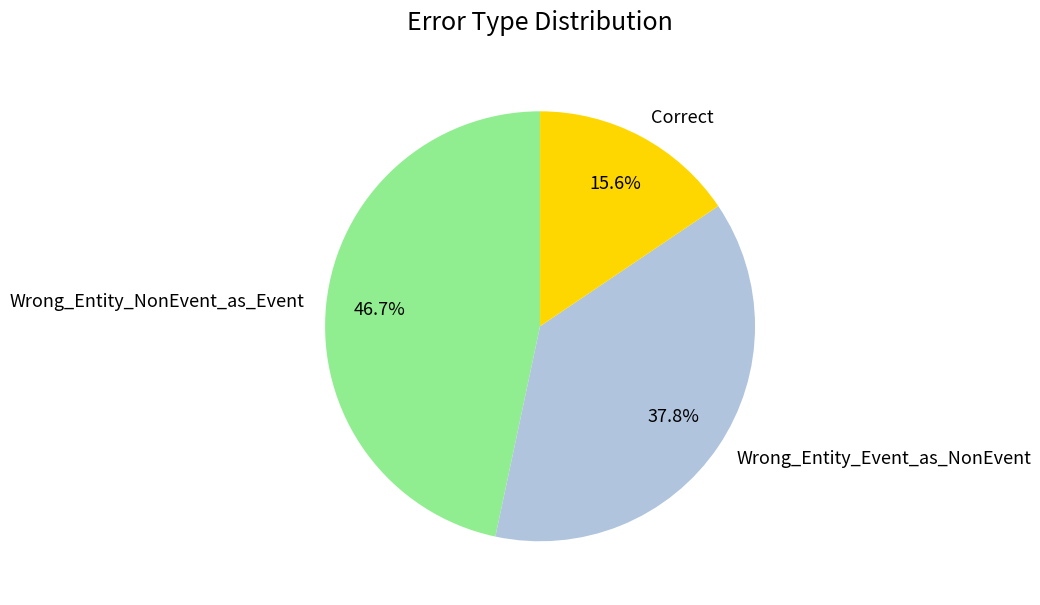

True or false: Correct accounts for 7% of the total.

False